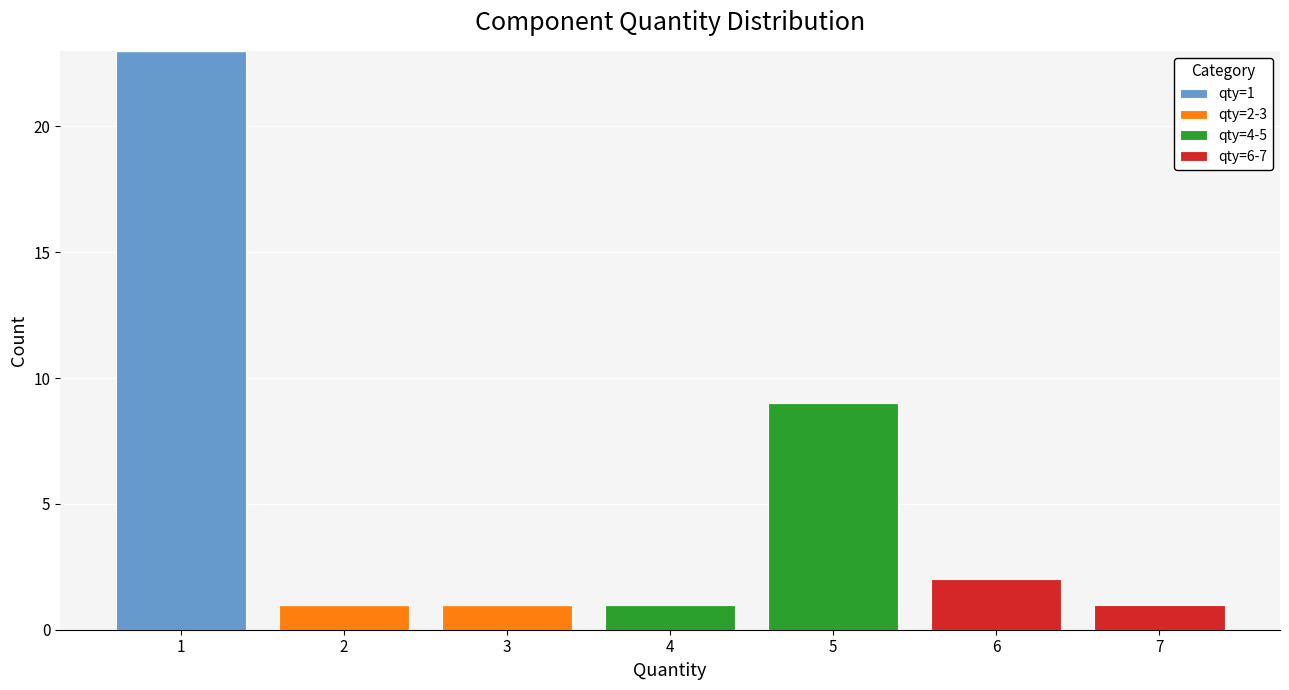

Which range on the x-axis has the tallest stacked bar (by total height)?

0.5 to 1.5